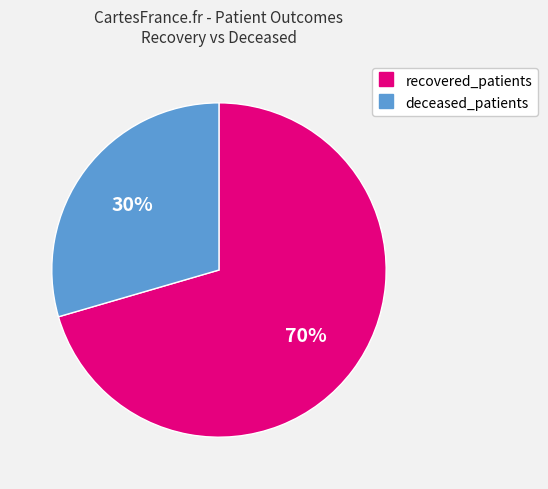

Is there a majority slice in this chart?

Yes